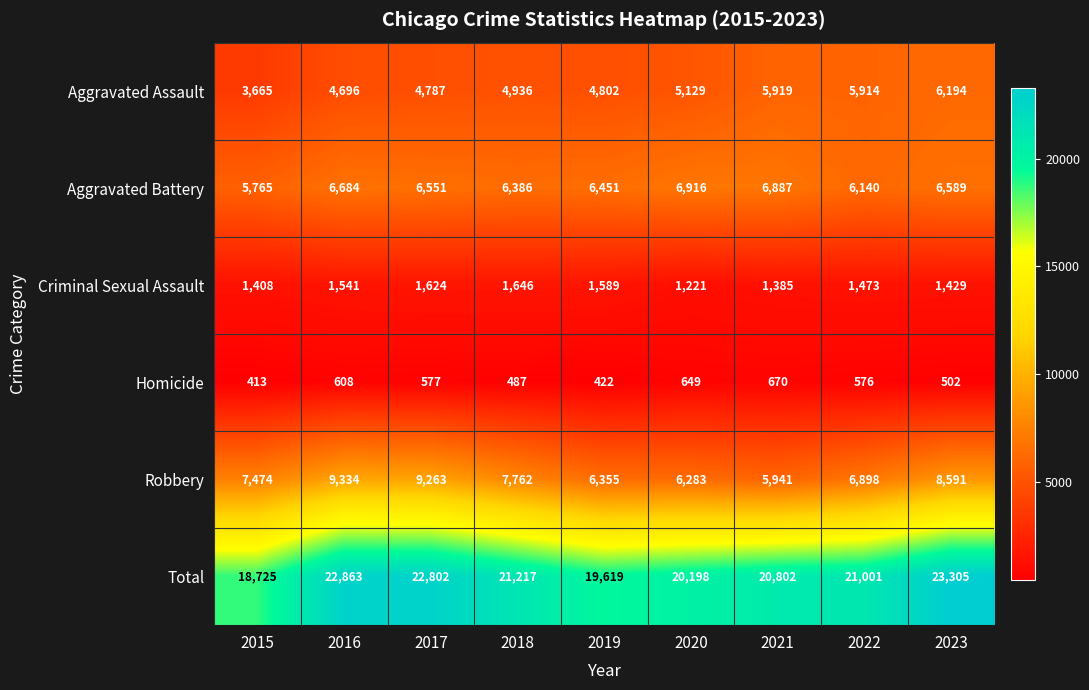

Where is Aggravated Assault nearest to the value 4929?

2018